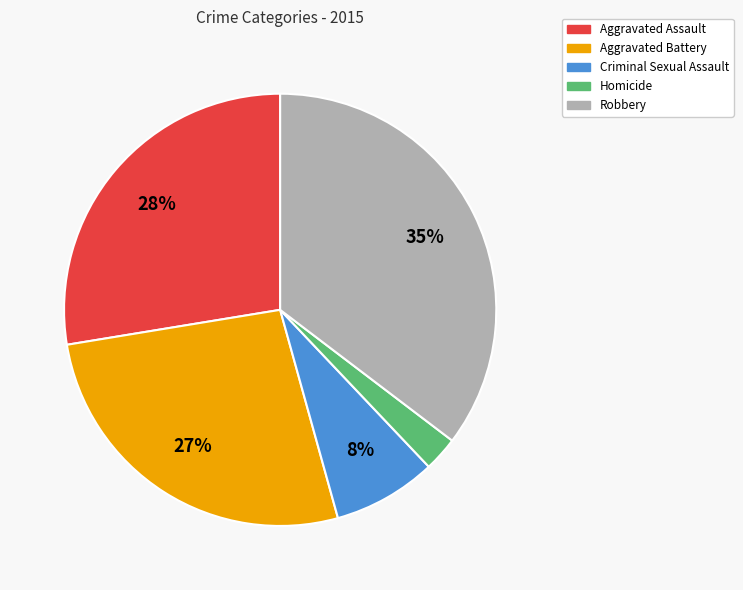

Which category has the biggest portion of the pie?

Robbery